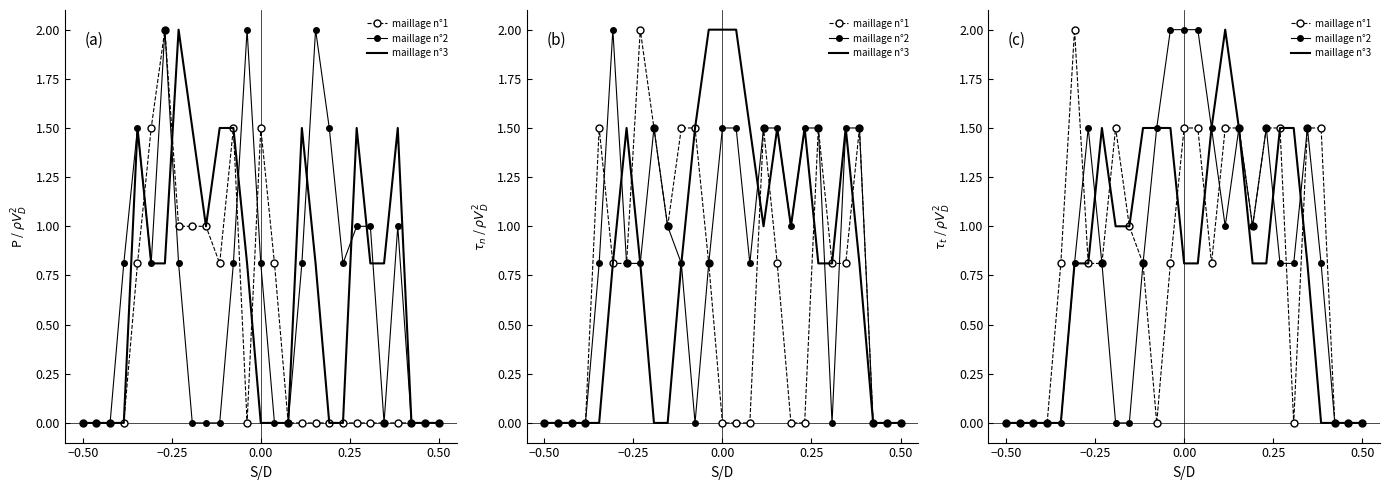

True or false: maillage n°2 and maillage n°1 intersect in this chart.

True